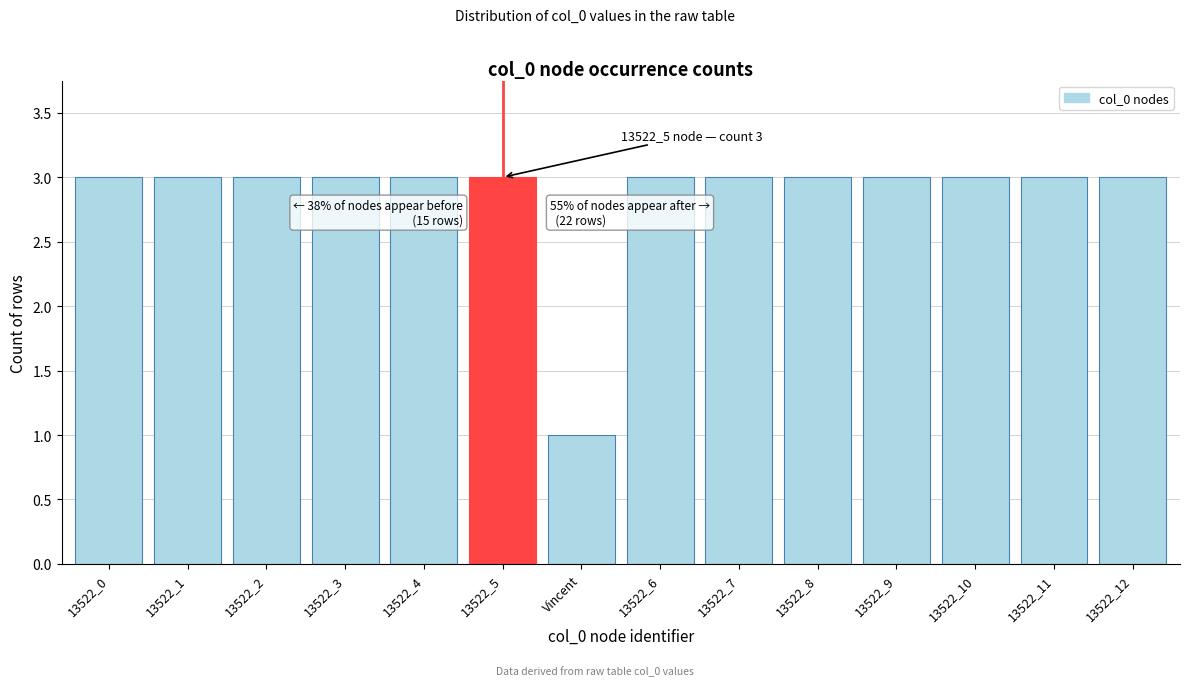

Reading left to right, extract all data points from this chart.

13522_0=3	13522_1=3	13522_2=3	13522_3=3	13522_4=3	13522_5=3	Vincent=1	13522_6=3	13522_7=3	13522_8=3	13522_9=3	13522_10=3	13522_11=3	13522_12=3